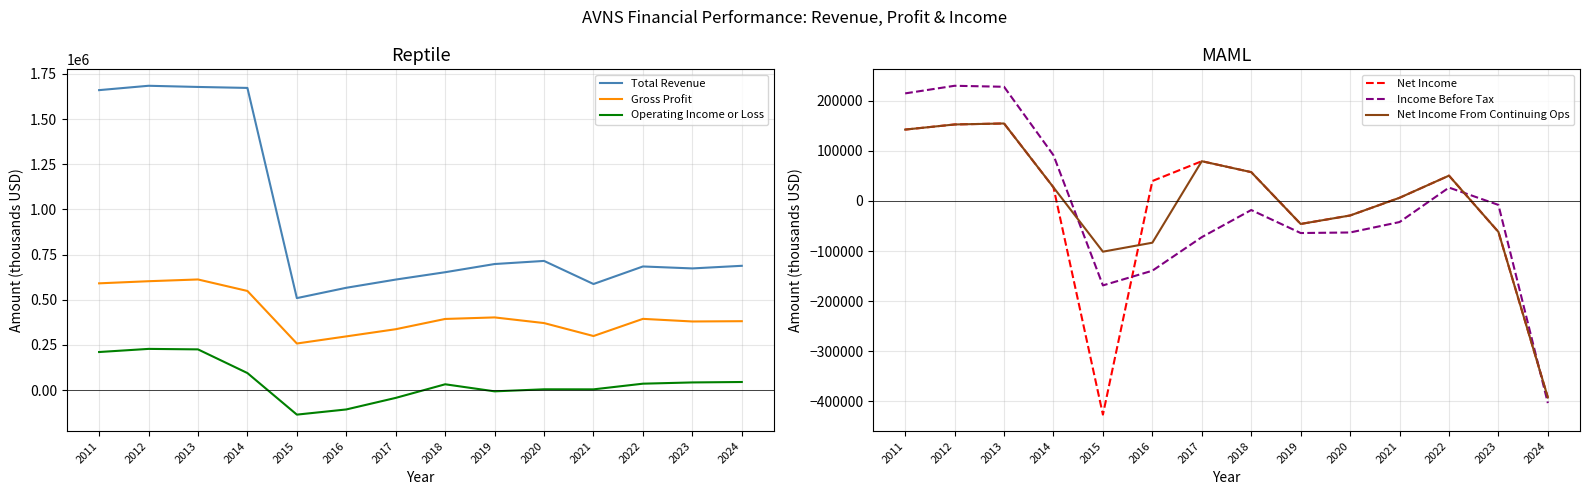

What is the difference between the highest and lowest values at 2022?

657400